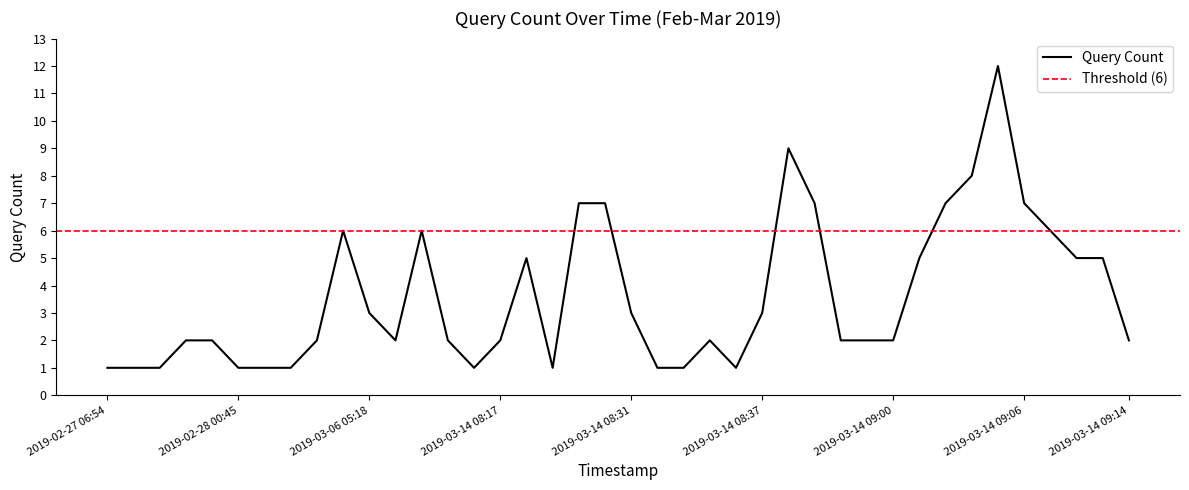

The value at 2019-03-14 09:08 is 9. True or false?

False